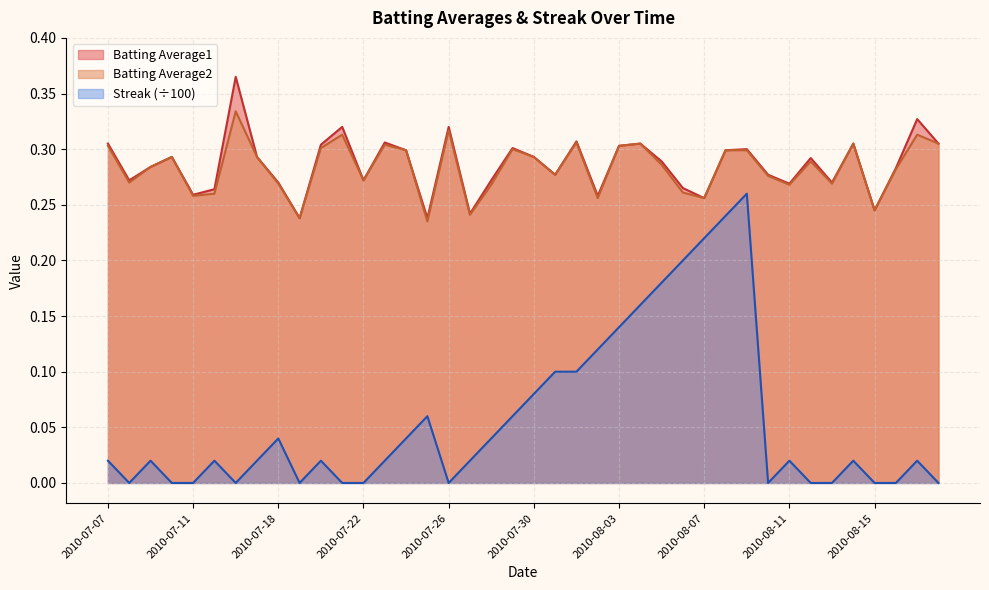

Which series has the largest total across all categories?

Batting Average1